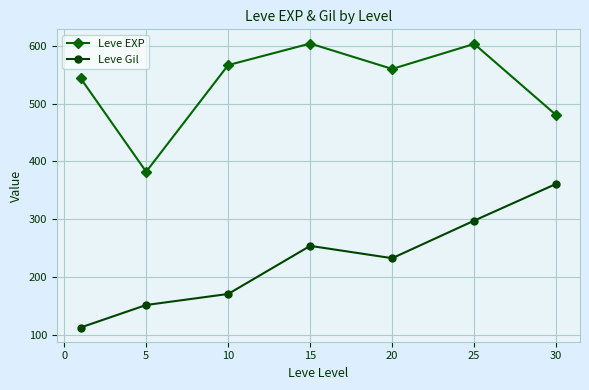

What is the difference between the second highest and second lowest values in the Leve Gil series?

146.1